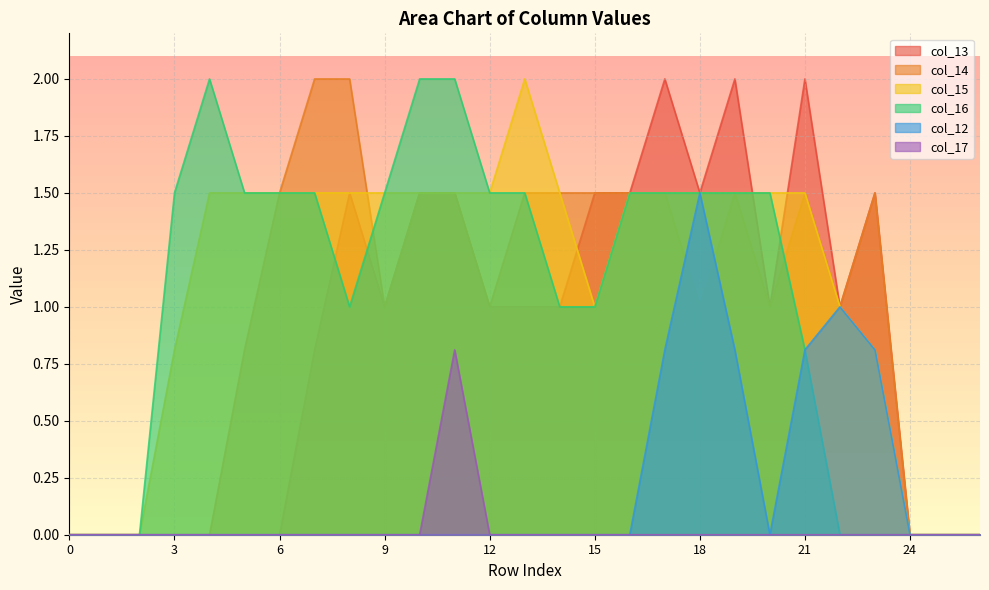

Reading right to left, what are all the values shown in this chart?

col_13: 26=0.0	25=0.0	24=0.0	23=1.5	22=1.0	21=2.0	20=1.0	19=2.0	18=1.5	17=2.0	16=1.5	15=1.5	14=1.0	13=1.0	12=1.0	11=1.5	10=1.5	9=1.0	8=1.5	7=0.8	6=0.0	5=0.0	4=0.0	3=0.0	2=0.0	1=0.0	0=0.0
col_14: 26=0.0	25=0.0	24=0.0	23=1.5	22=1.0	21=1.5	20=1.0	19=1.5	18=1.0	17=1.5	16=1.5	15=1.5	14=1.5	13=1.5	12=1.0	11=1.5	10=1.5	9=1.0	8=2.0	7=2.0	6=1.5	5=0.8	4=0.0	3=0.0	2=0.0	1=0.0	0=0.0
col_15: 26=0.0	25=0.0	24=0.0	23=0.8	22=1.0	21=1.5	20=1.5	19=1.5	18=1.5	17=1.5	16=1.5	15=1.0	14=1.5	13=2.0	12=1.5	11=1.5	10=1.5	9=1.5	8=1.5	7=1.5	6=1.5	5=1.5	4=1.5	3=0.8	2=0.0	1=0.0	0=0.0
col_16: 26=0.0	25=0.0	24=0.0	23=0.0	22=0.0	21=0.8	20=1.5	19=1.5	18=1.5	17=1.5	16=1.5	15=1.0	14=1.0	13=1.5	12=1.5	11=2.0	10=2.0	9=1.5	8=1.0	7=1.5	6=1.5	5=1.5	4=2.0	3=1.5	2=0.0	1=0.0	0=0.0
col_12: 26=0.0	25=0.0	24=0.0	23=0.8	22=1.0	21=0.8	20=0.0	19=0.8	18=1.5	17=0.8	16=0.0	15=0.0	14=0.0	13=0.0	12=0.0	11=0.0	10=0.0	9=0.0	8=0.0	7=0.0	6=0.0	5=0.0	4=0.0	3=0.0	2=0.0	1=0.0	0=0.0
col_17: 26=0.0	25=0.0	24=0.0	23=0.0	22=0.0	21=0.0	20=0.0	19=0.0	18=0.0	17=0.0	16=0.0	15=0.0	14=0.0	13=0.0	12=0.0	11=0.8	10=0.0	9=0.0	8=0.0	7=0.0	6=0.0	5=0.0	4=0.0	3=0.0	2=0.0	1=0.0	0=0.0